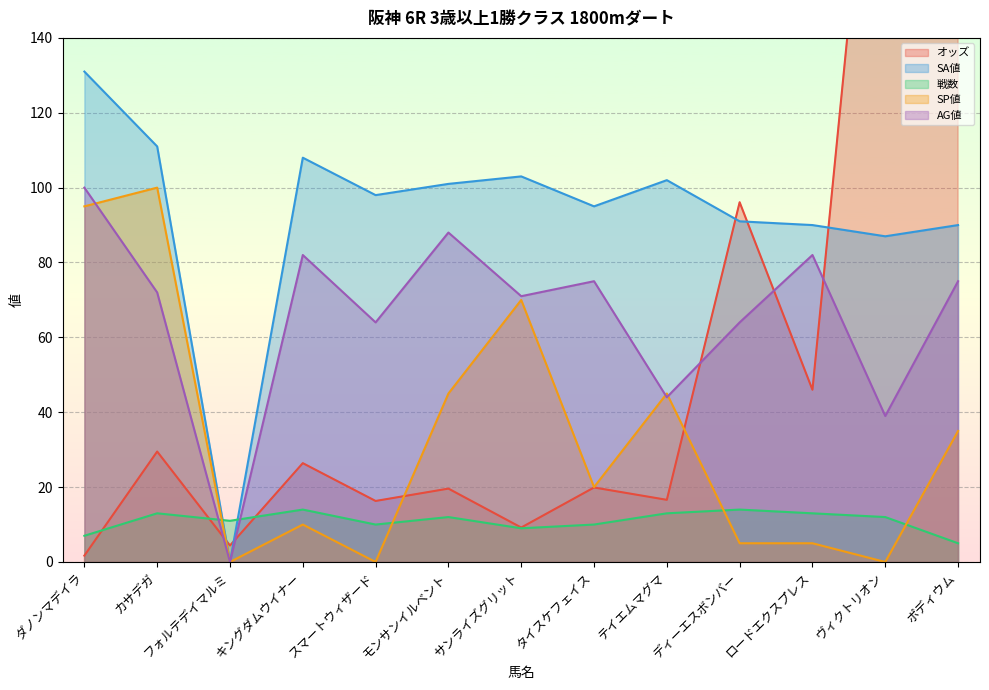

The 戦数 series shows 10.0 at スマートウィザード. True or false?

True